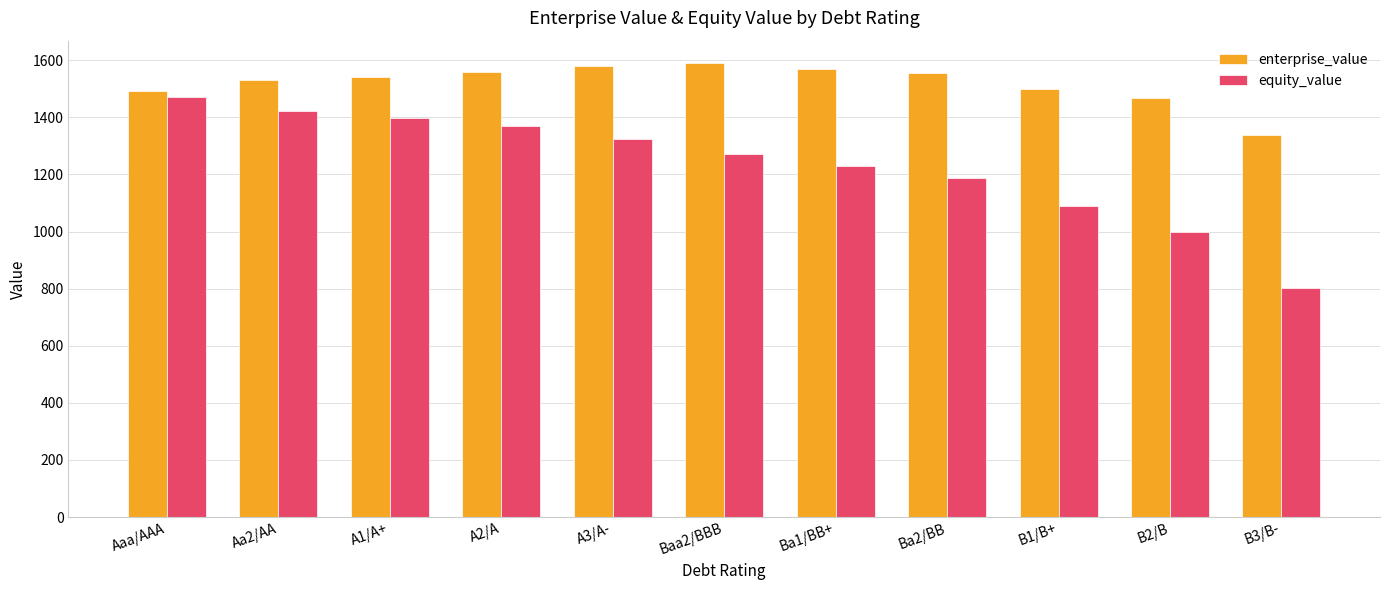

What is the minimum value shown in the chart?

801.2